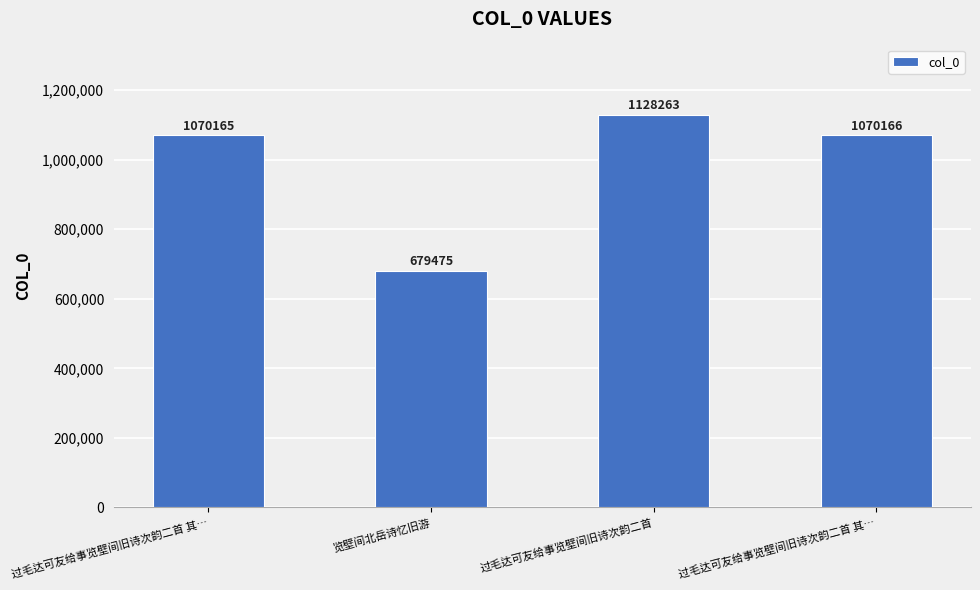

List the labels in order of value, largest first.

过毛达可友给事览壁间旧诗次韵二首, 过毛达可友给事览壁间旧诗次韵二首 其…, 过毛达可友给事览壁间旧诗次韵二首 其…, 览壁间北岳诗忆旧游